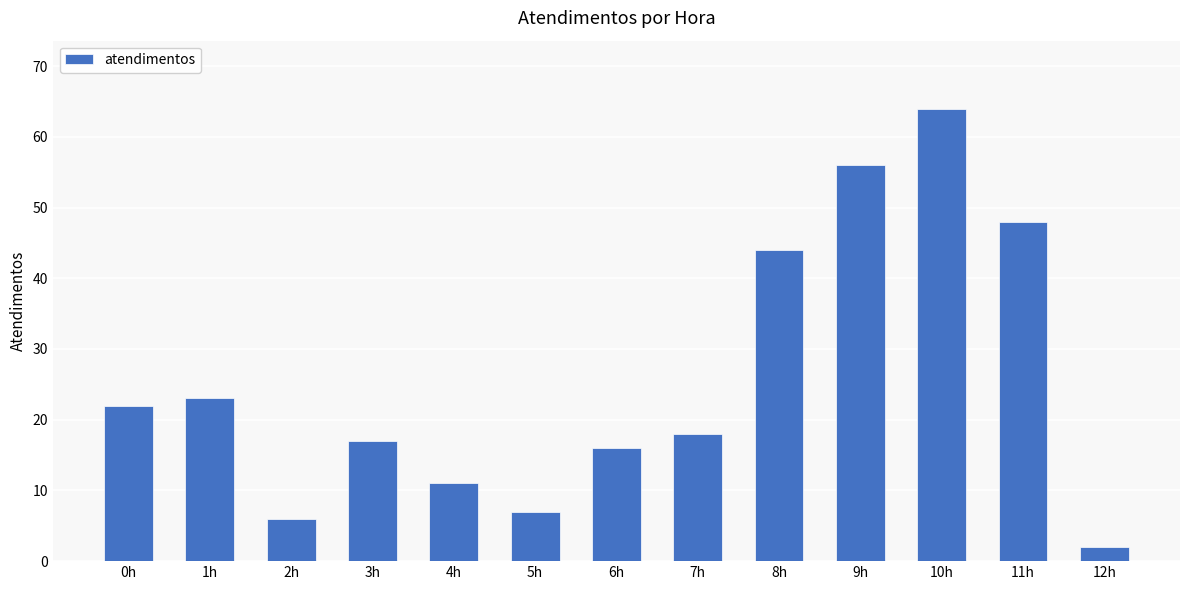

What is the smallest value displayed?

2